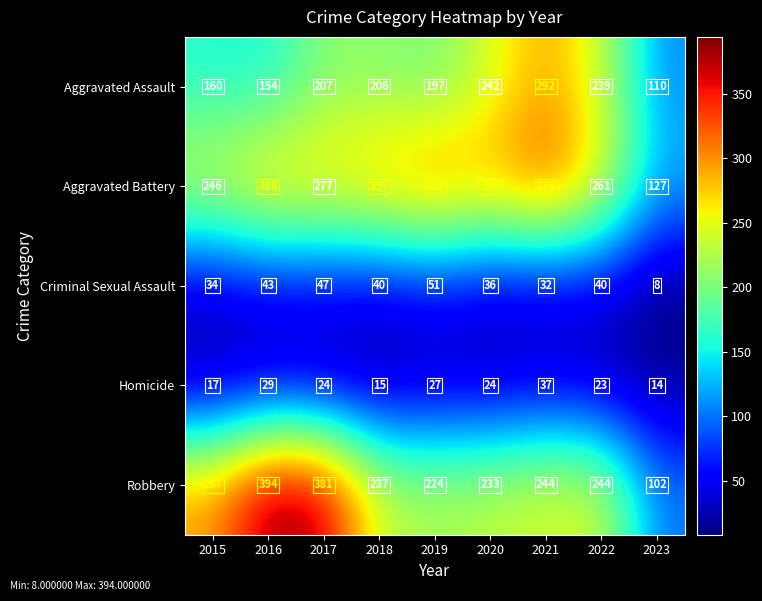

Rank the series at 2016 from lowest to highest value.

Homicide, Criminal Sexual Assault, Aggravated Assault, Aggravated Battery, Robbery